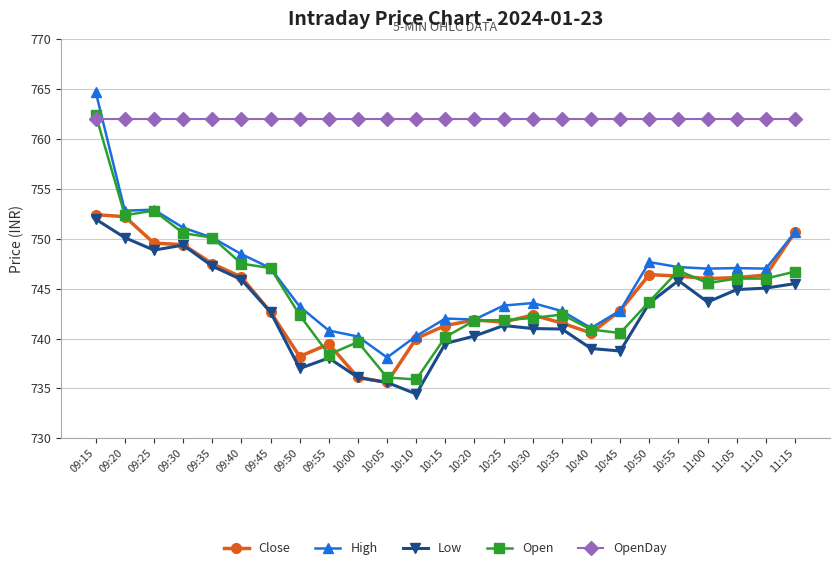

What is the approximate value of Open at 10:50?

743.7